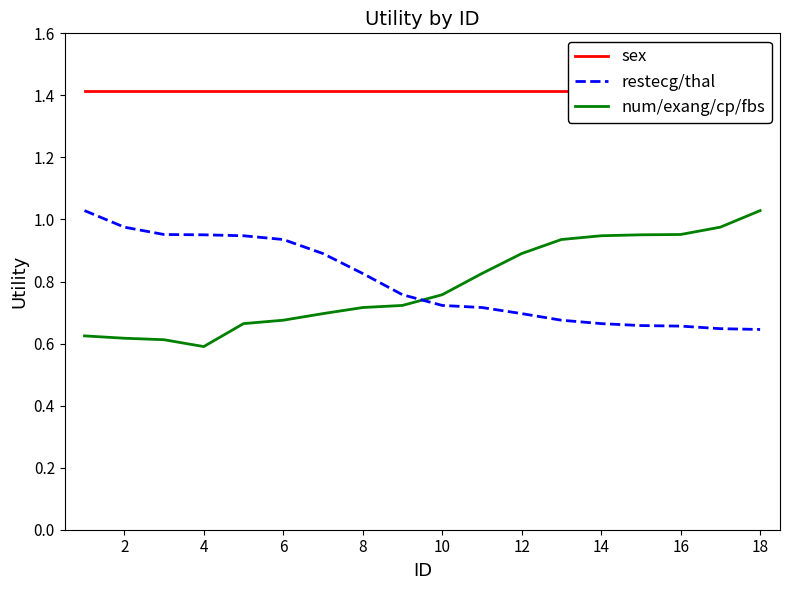

What is the maximum value shown in the chart?

1.4